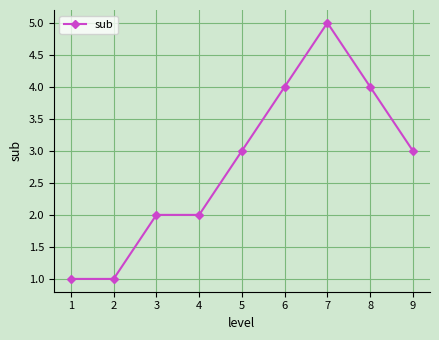

At which category does the chart reach its peak across all series?

7